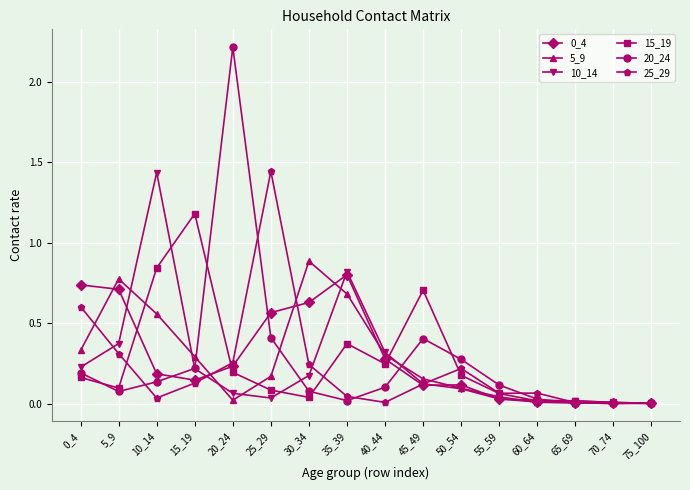

Does the chart have visible grid lines?

Yes